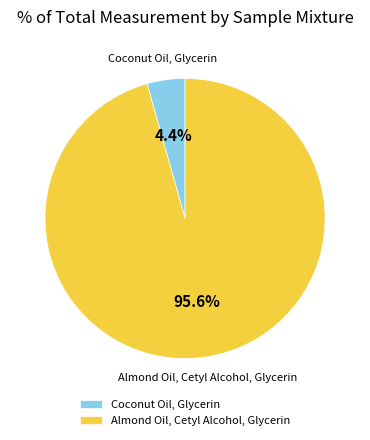

Which category has the biggest portion of the pie?

Almond Oil, Cetyl Alcohol, Glycerin